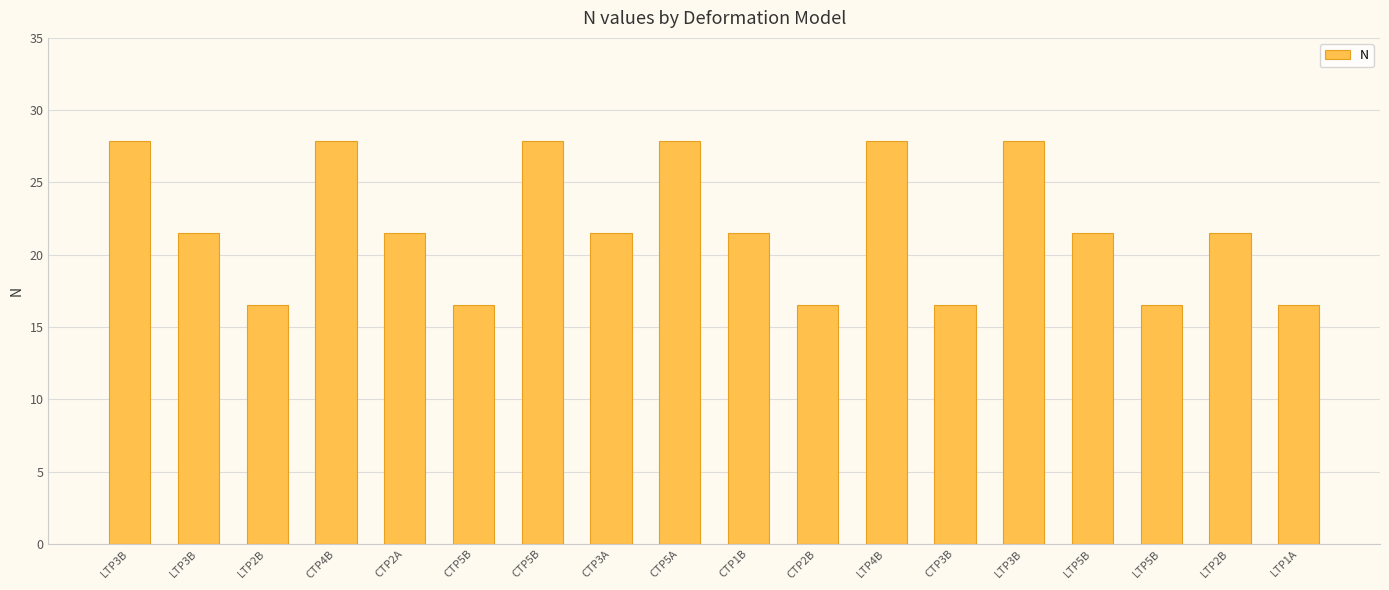

Are the bars horizontal?

No